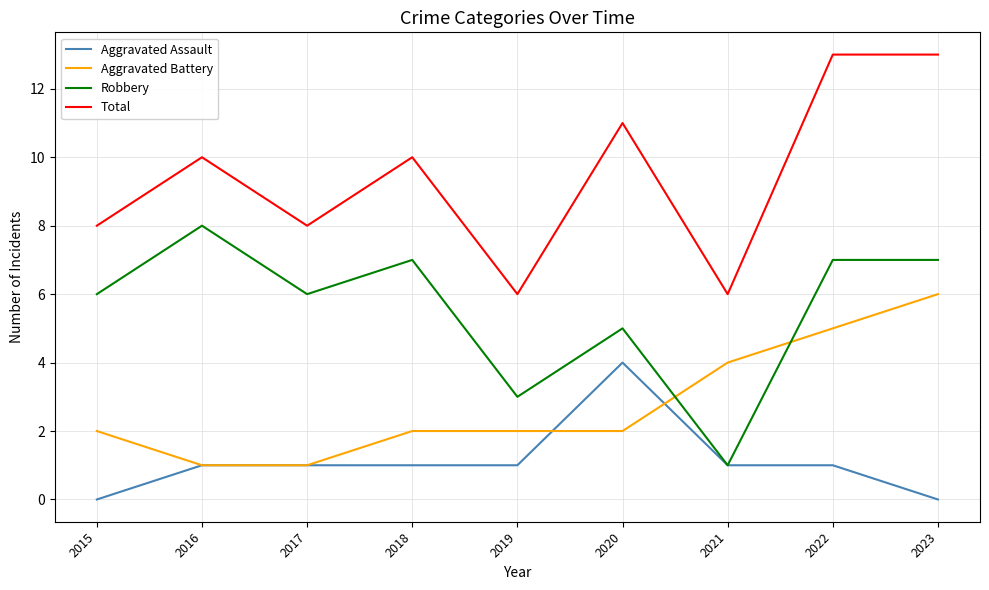

Reading right to left, extract all data points from this chart.

Aggravated Assault: 2023=0	2022=1	2021=1	2020=4	2019=1	2018=1	2017=1	2016=1	2015=0
Aggravated Battery: 2023=6	2022=5	2021=4	2020=2	2019=2	2018=2	2017=1	2016=1	2015=2
Robbery: 2023=7	2022=7	2021=1	2020=5	2019=3	2018=7	2017=6	2016=8	2015=6
Total: 2023=13	2022=13	2021=6	2020=11	2019=6	2018=10	2017=8	2016=10	2015=8